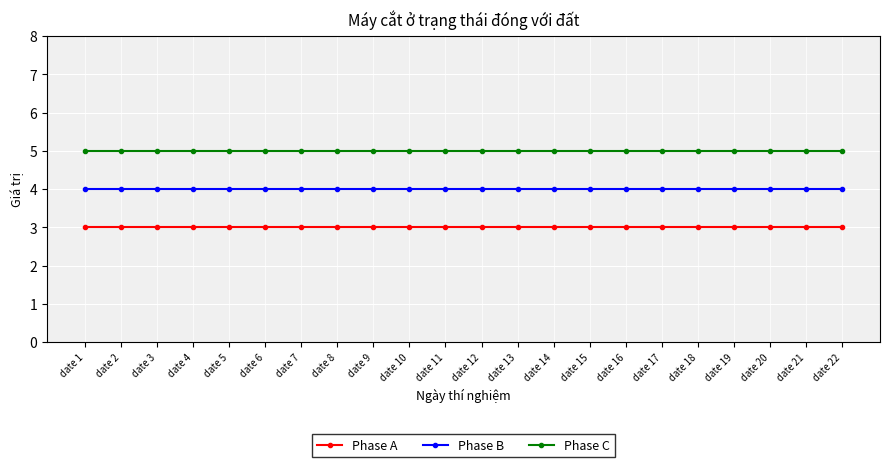

At how many categories does at least one series exceed 3?

22